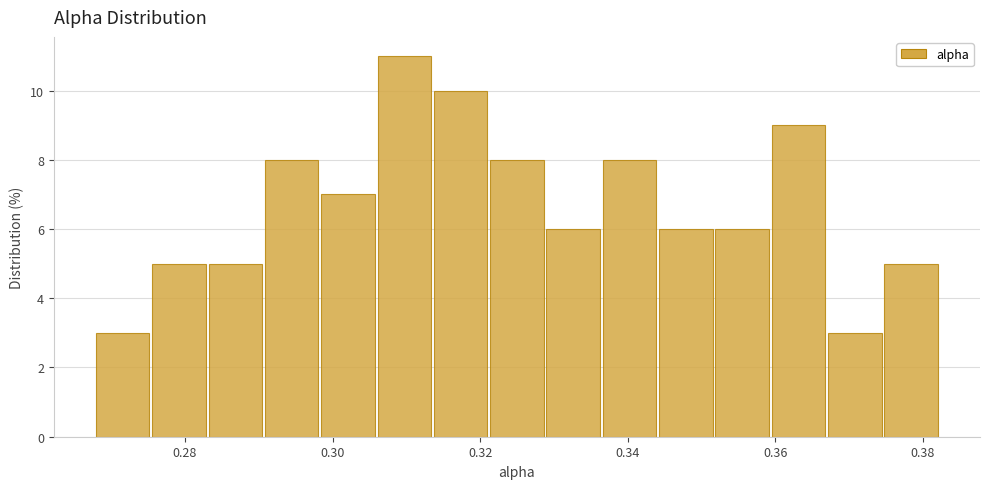

Read against the x-axis, roughly where is the centre of the tallest bar?

0.310